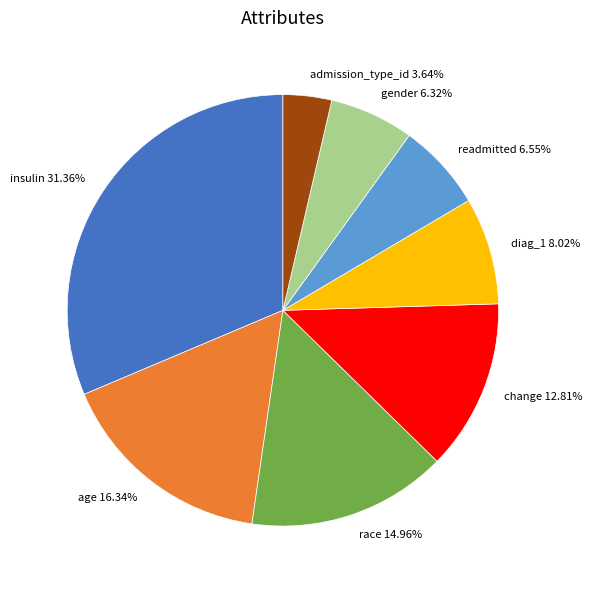

Is it true that diag_1 is 8% of the pie?

True